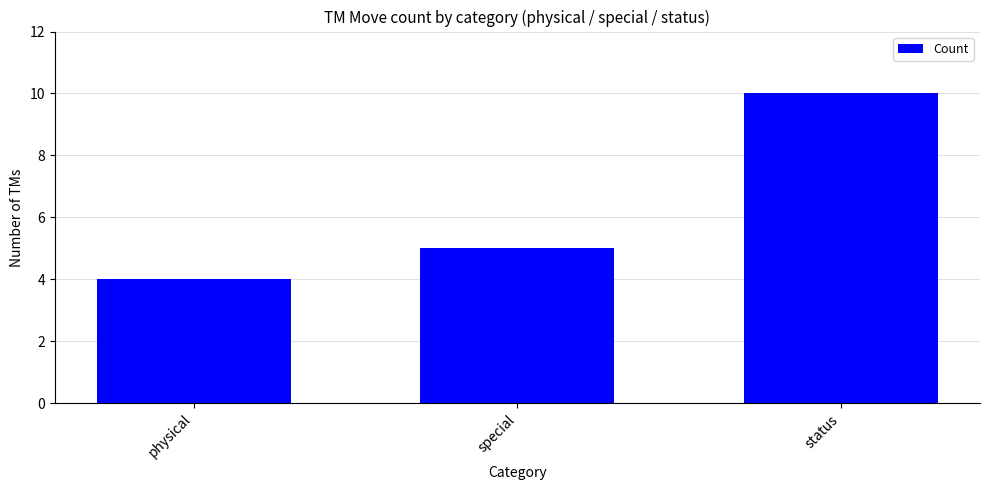

Are the bars grouped side by side (vs. stacked)?

No